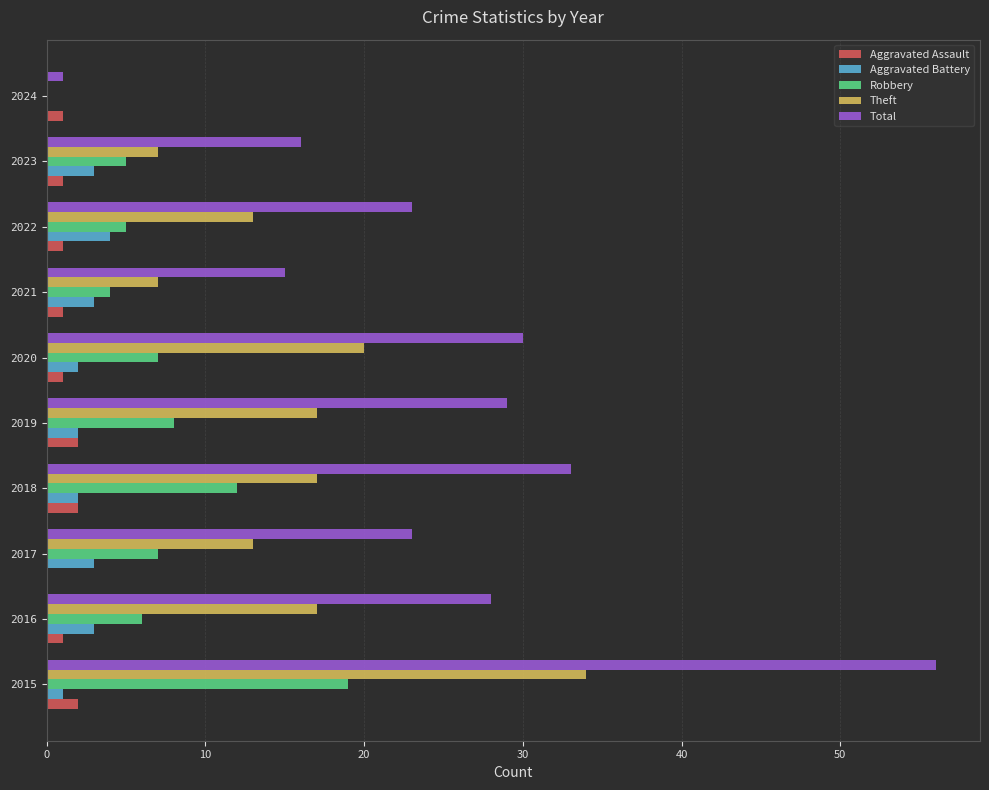

The Robbery series shows 7 at 2017. True or false?

True